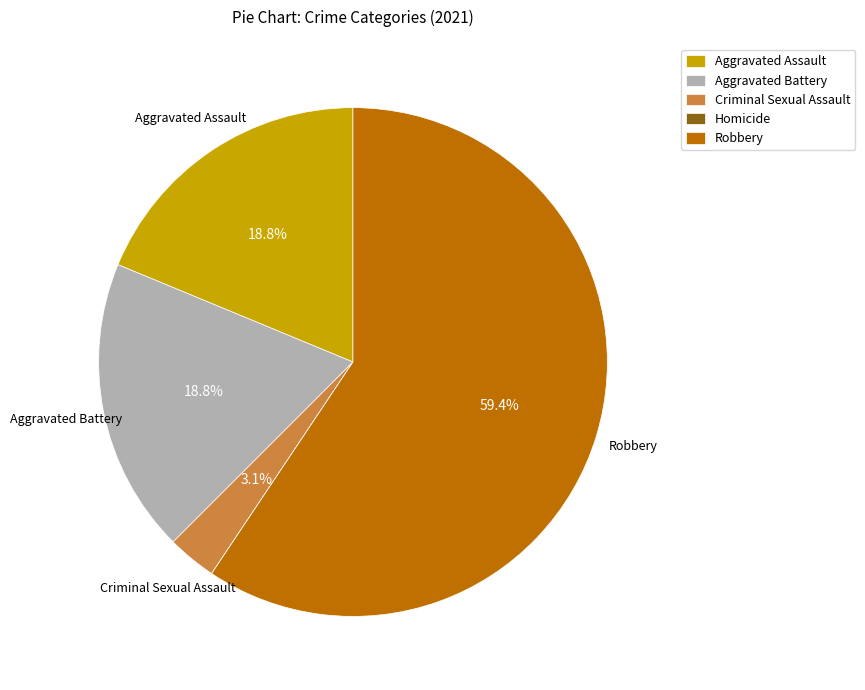

Between Robbery and Aggravated Assault, which is larger?

Robbery